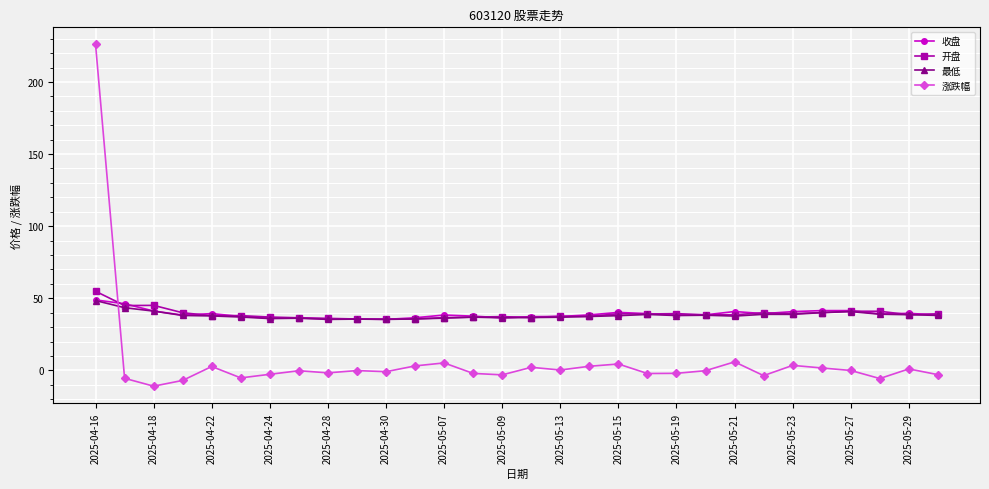

True or false: 收盘 has more than 1 points higher than both neighbors.

True